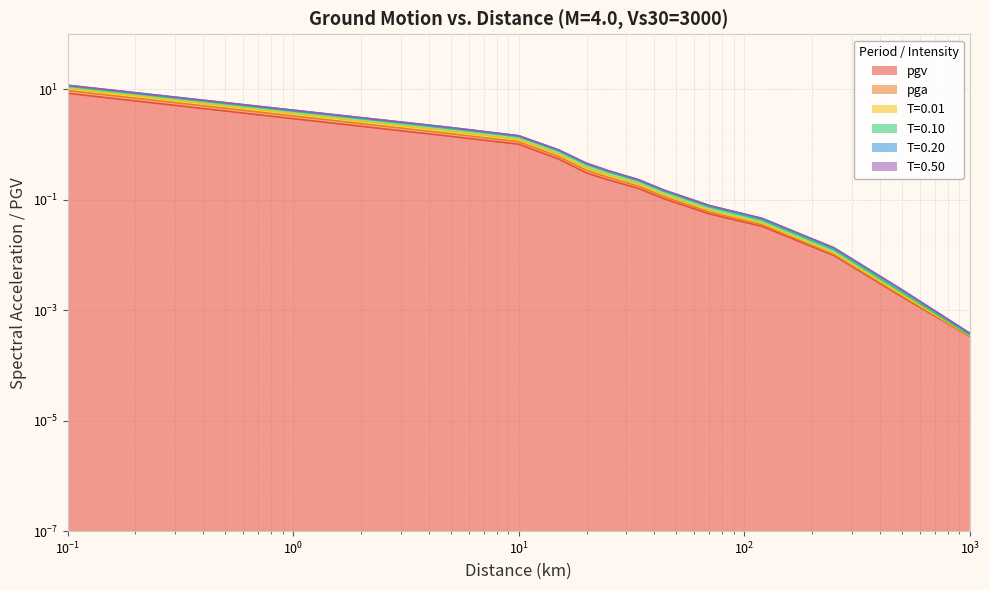

Is the value of pgv at 1000.0 greater than the value of T=0.10 at 500.0?

No